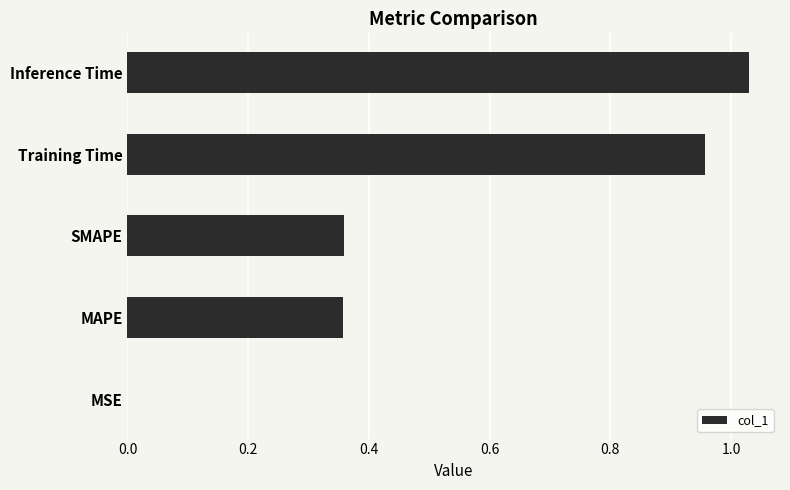

What is the average value?

0.5